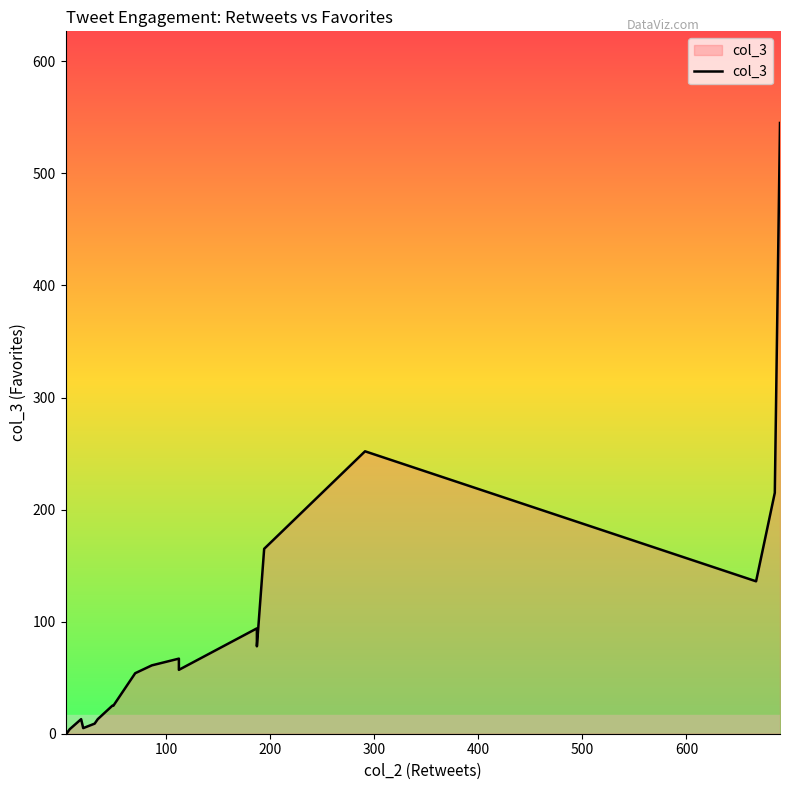

What is the difference between the second highest and second lowest values?

248